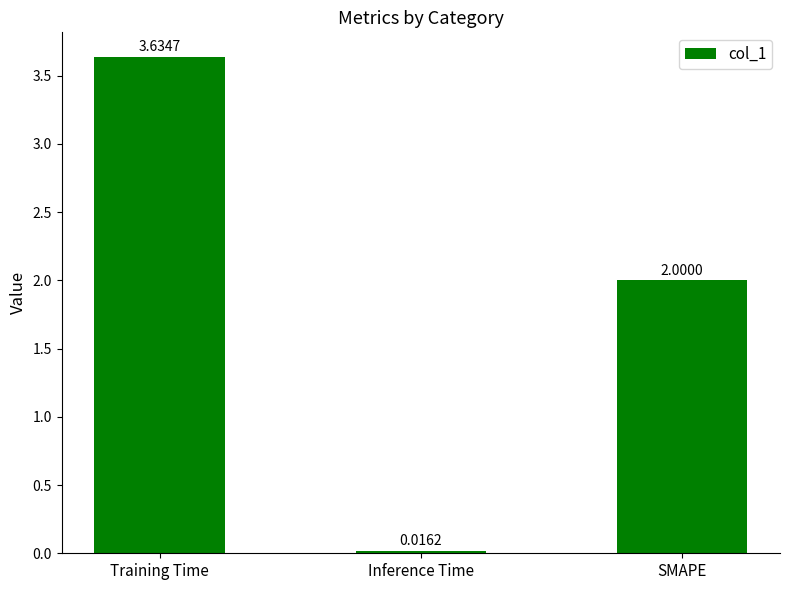

How many bars are there in total?

3